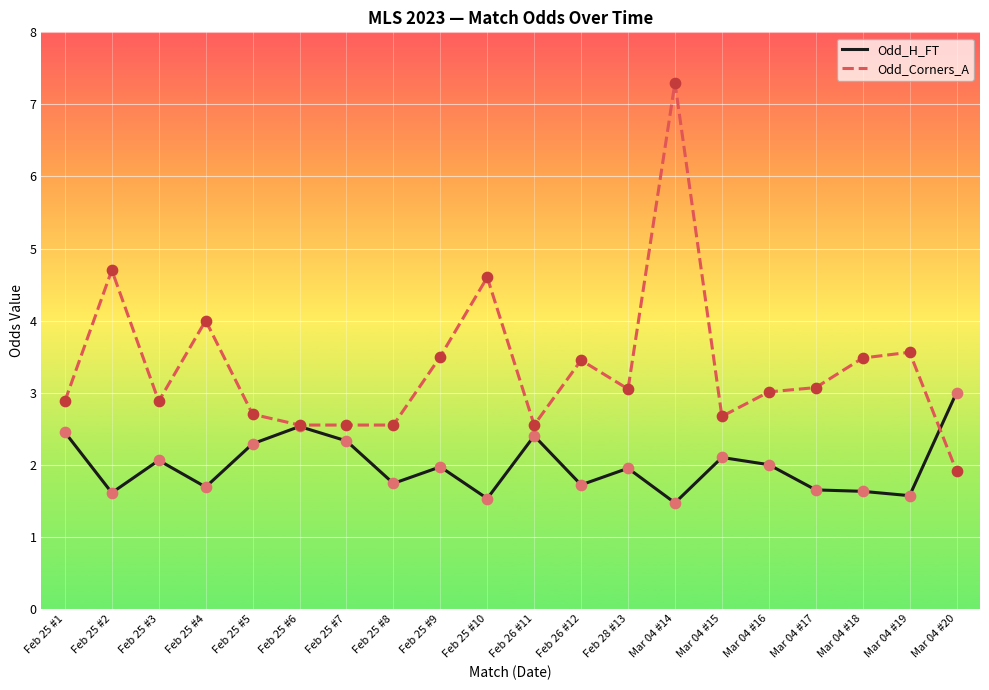

Is the value of Odd_H_FT at Feb 26 #11 greater than the value of Odd_Corners_A at Mar 04 #18?

No